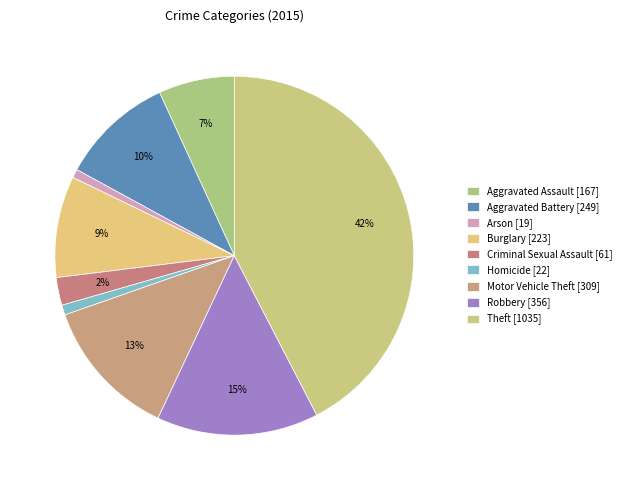

Do Theft and Homicide together represent more than half of the pie?

No